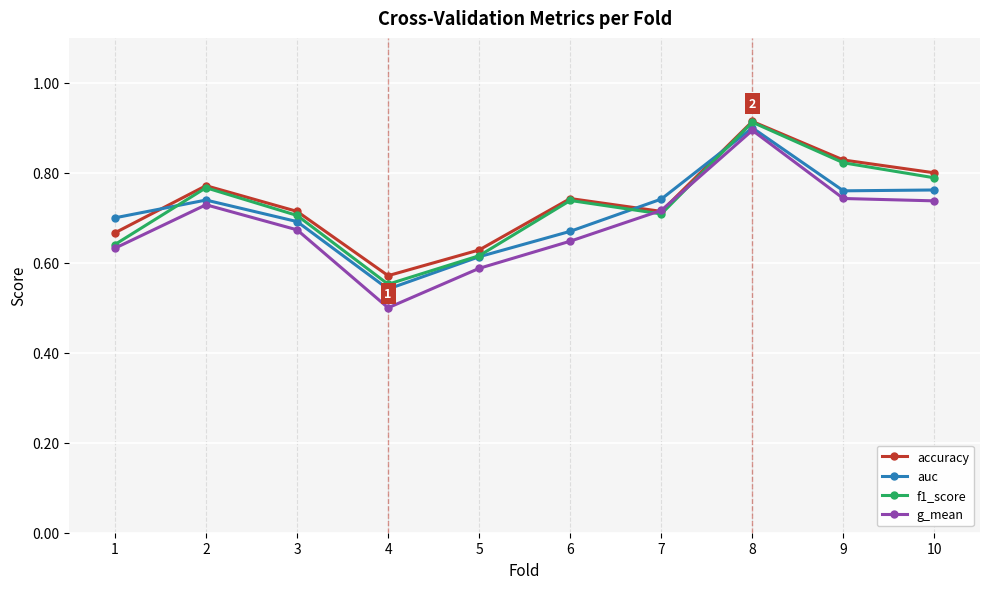

The accuracy series shows 0.3 at 5. True or false?

False